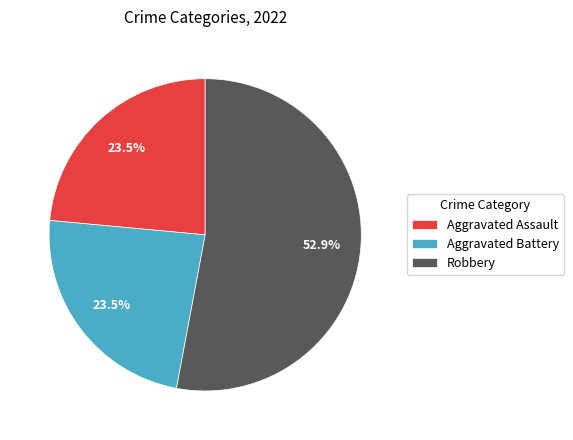

Is there any slice that represents more than half of the pie?

Yes